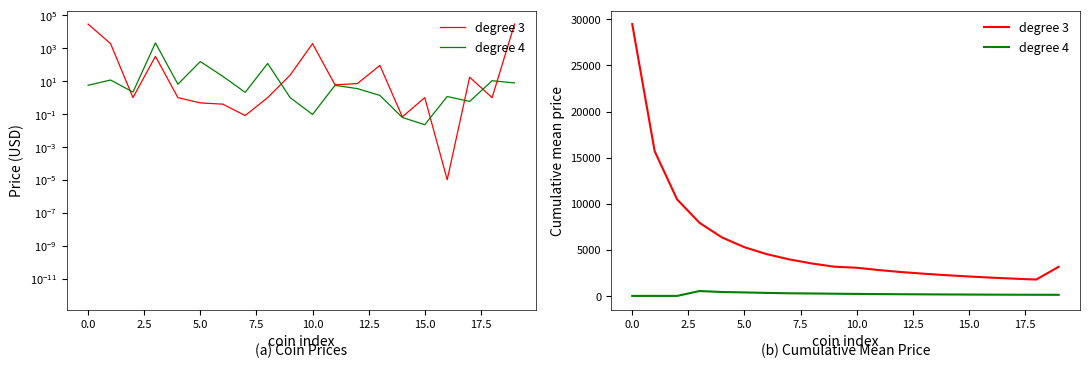

What is the total value across all series at 15?

2265.2